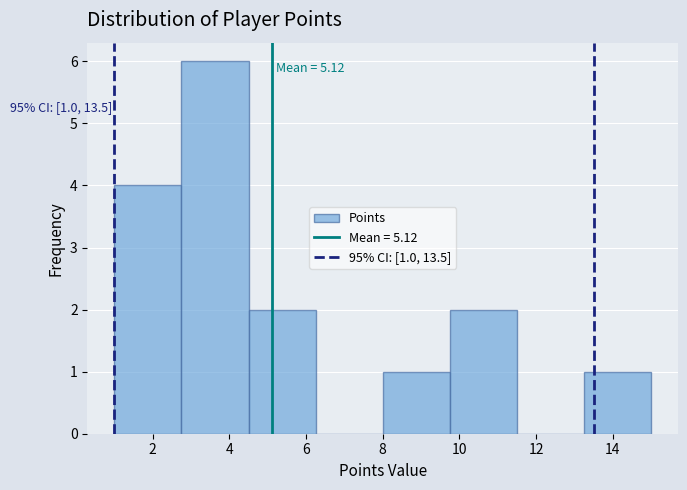

Over which range of the x-axis is the bar tallest?

2.75 to 4.50